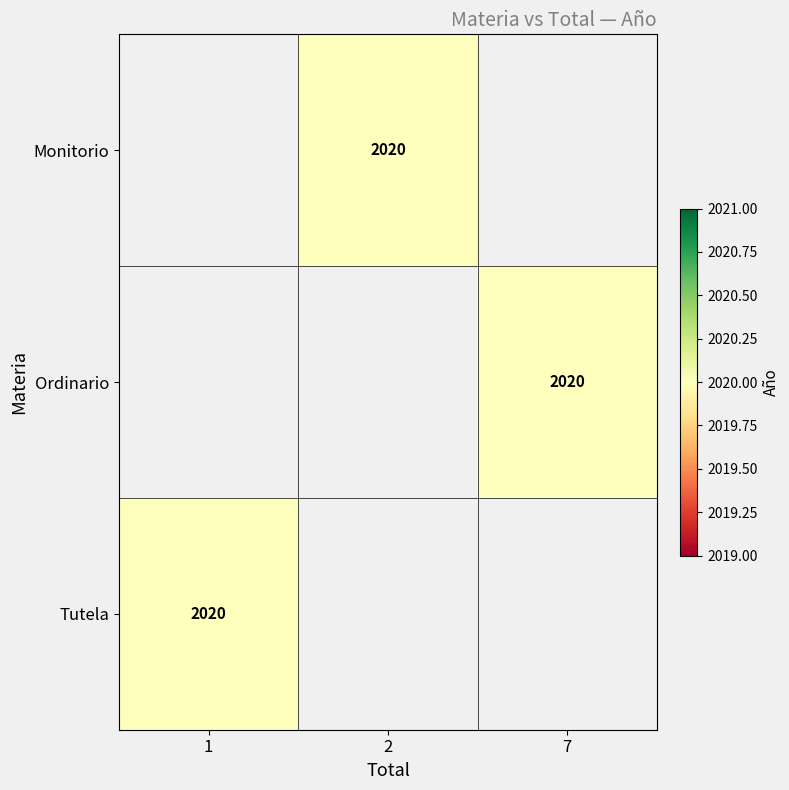

True or false: Ordinario has a value of 2020 at 7.

True